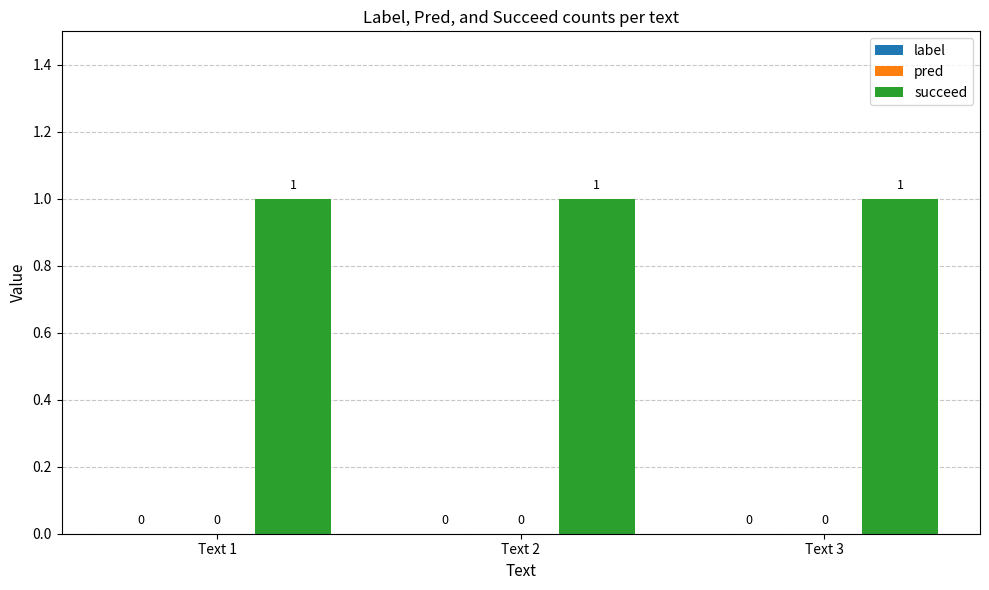

Which series has the largest total across all categories?

succeed